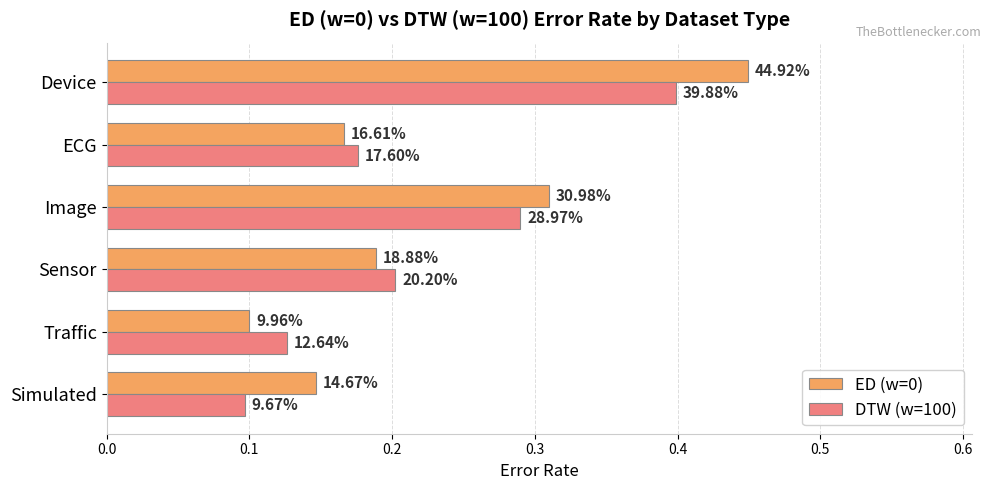

What are all the series names shown in the legend?

ED (w=0), DTW (w=100)